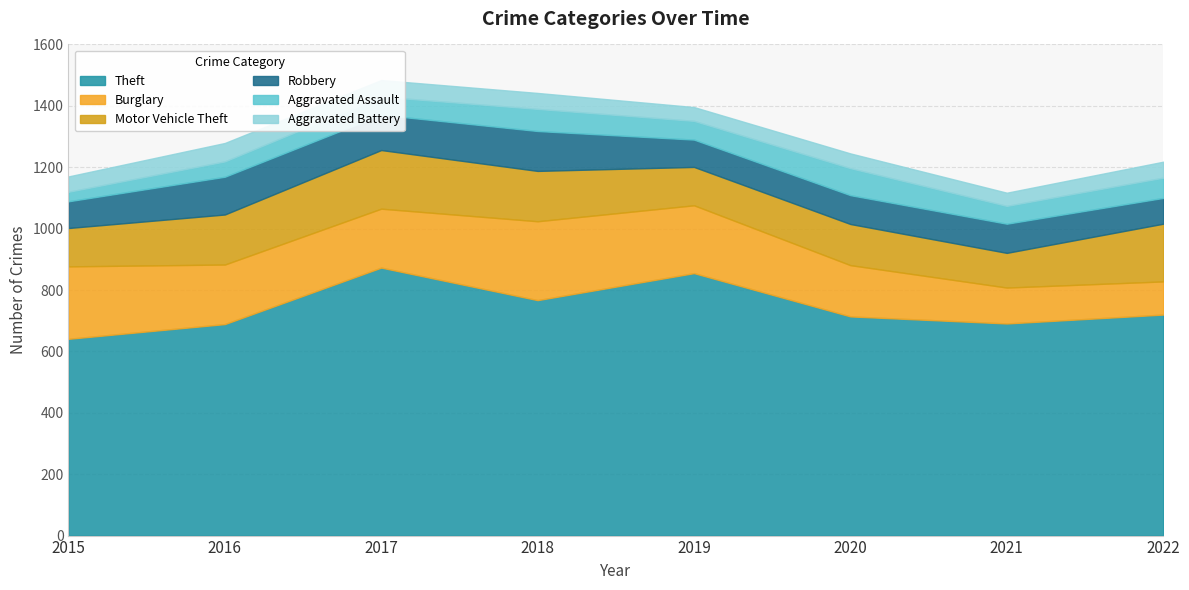

Count the number of categories in the chart.

8